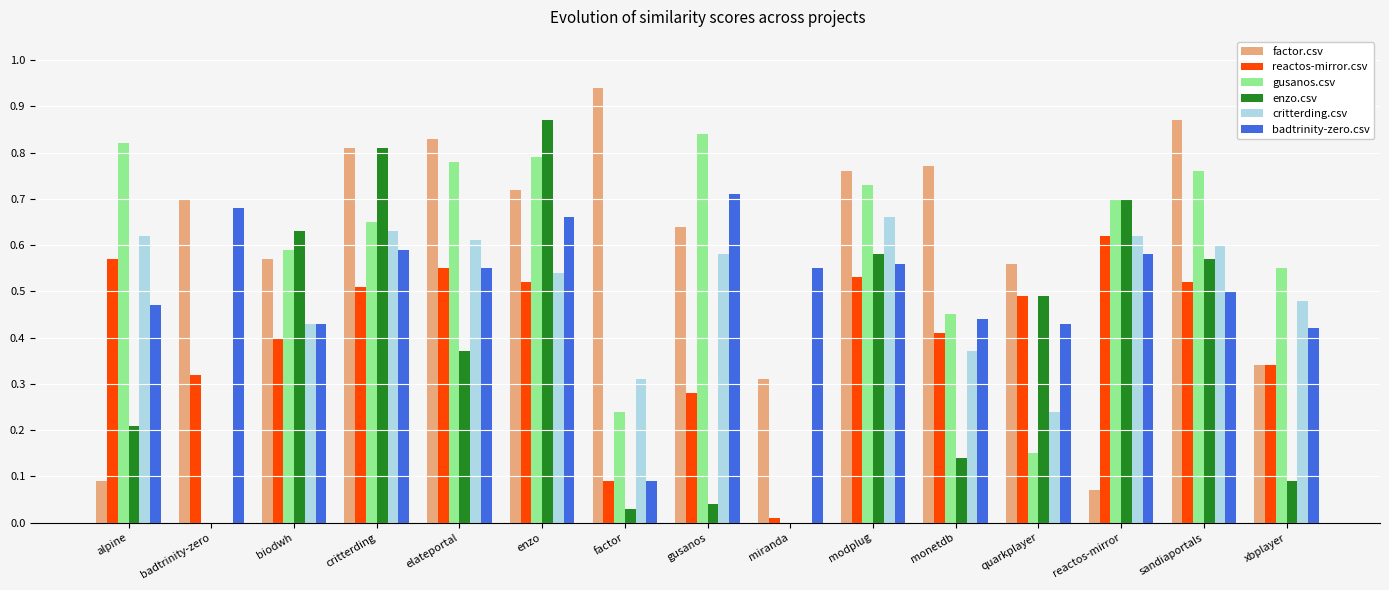

What is the sum of all gusanos.csv values?

8.1